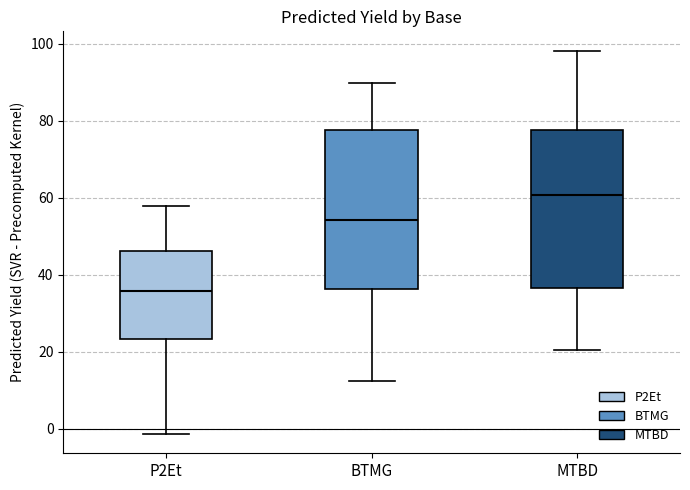

Which box's median line is the lowest?

P2Et